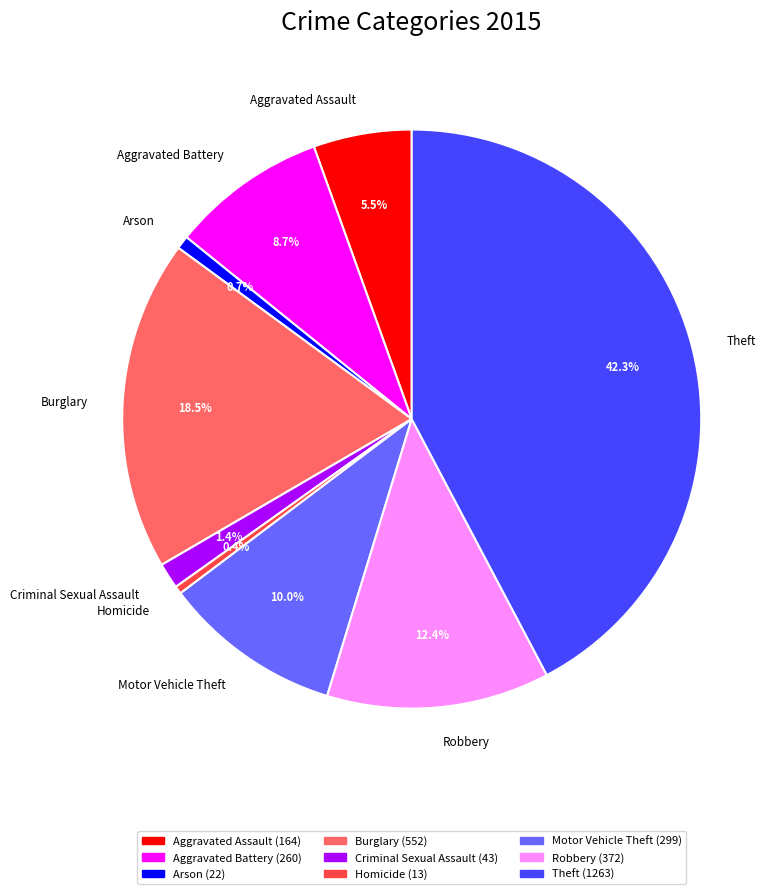

How many segments does this pie chart have?

9